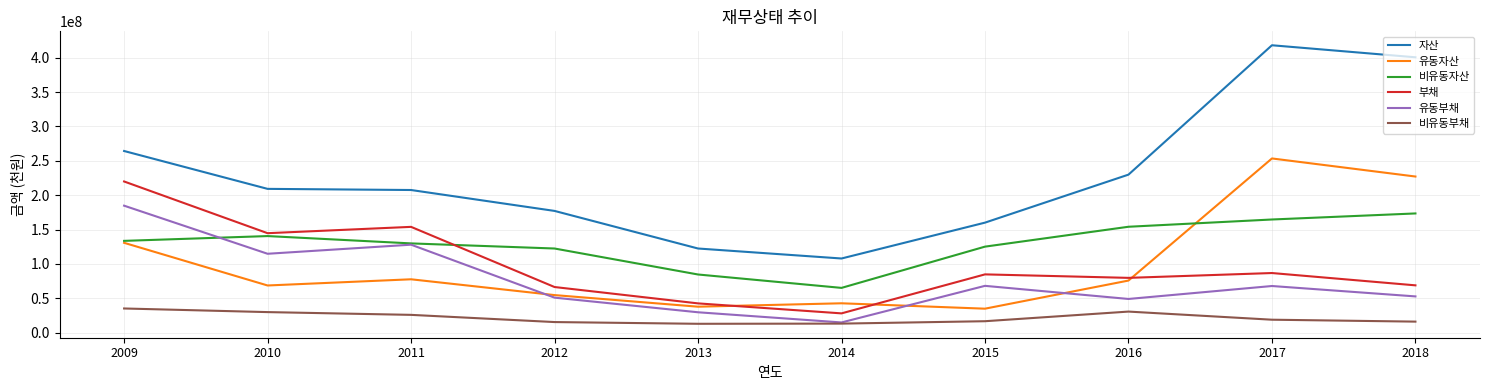

True or false: 부채 has more than 2 interior local peaks.

True